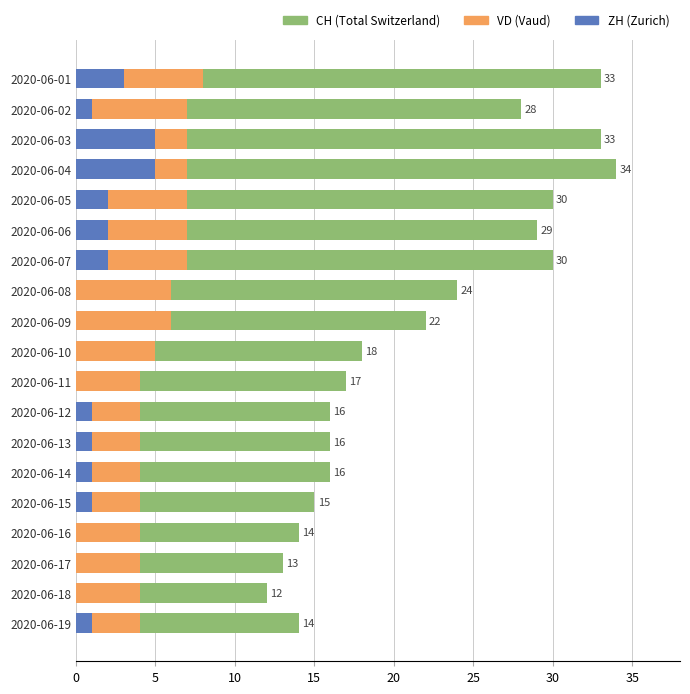

Which series has the largest range (max minus min)?

CH